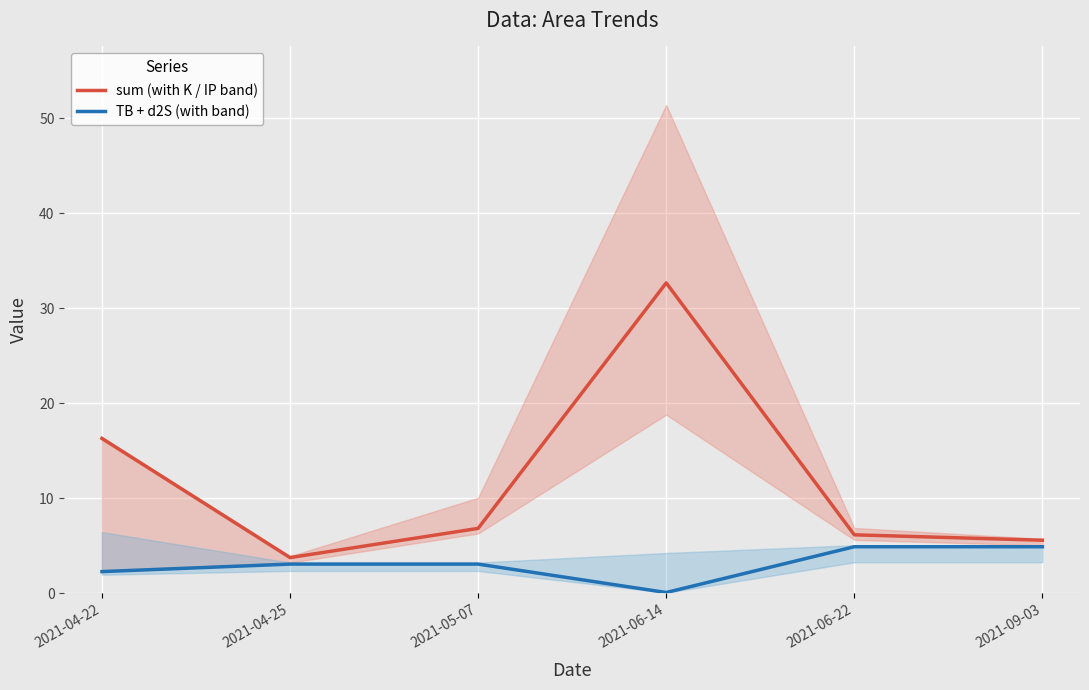

Between 2021-04-25 and 2021-05-07, which series saw the biggest shift?

sum (with K / IP band)